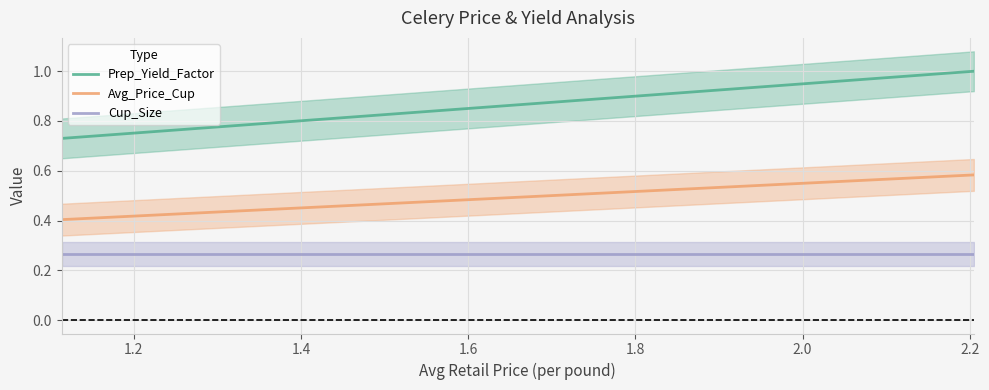

What is the difference between the Avg_Price_Cup values at 2.204969429302949 and 1.113653954182368?

0.2